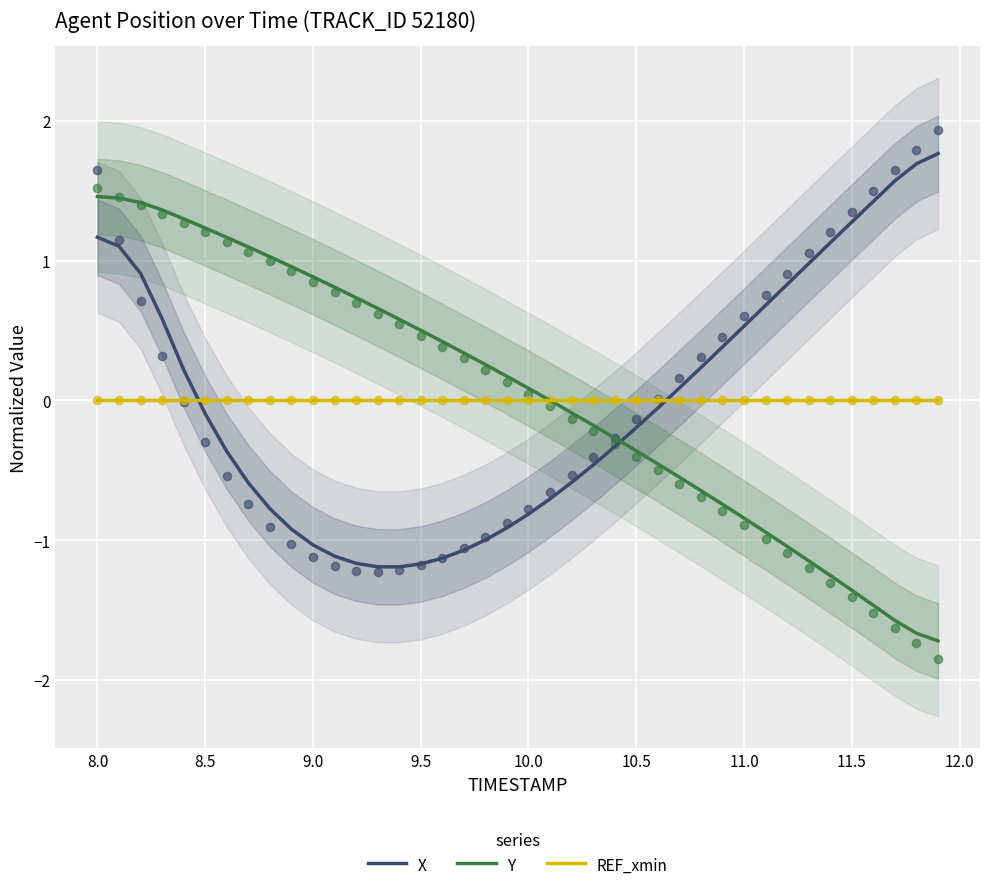

Which series contains the highest Y value?

X